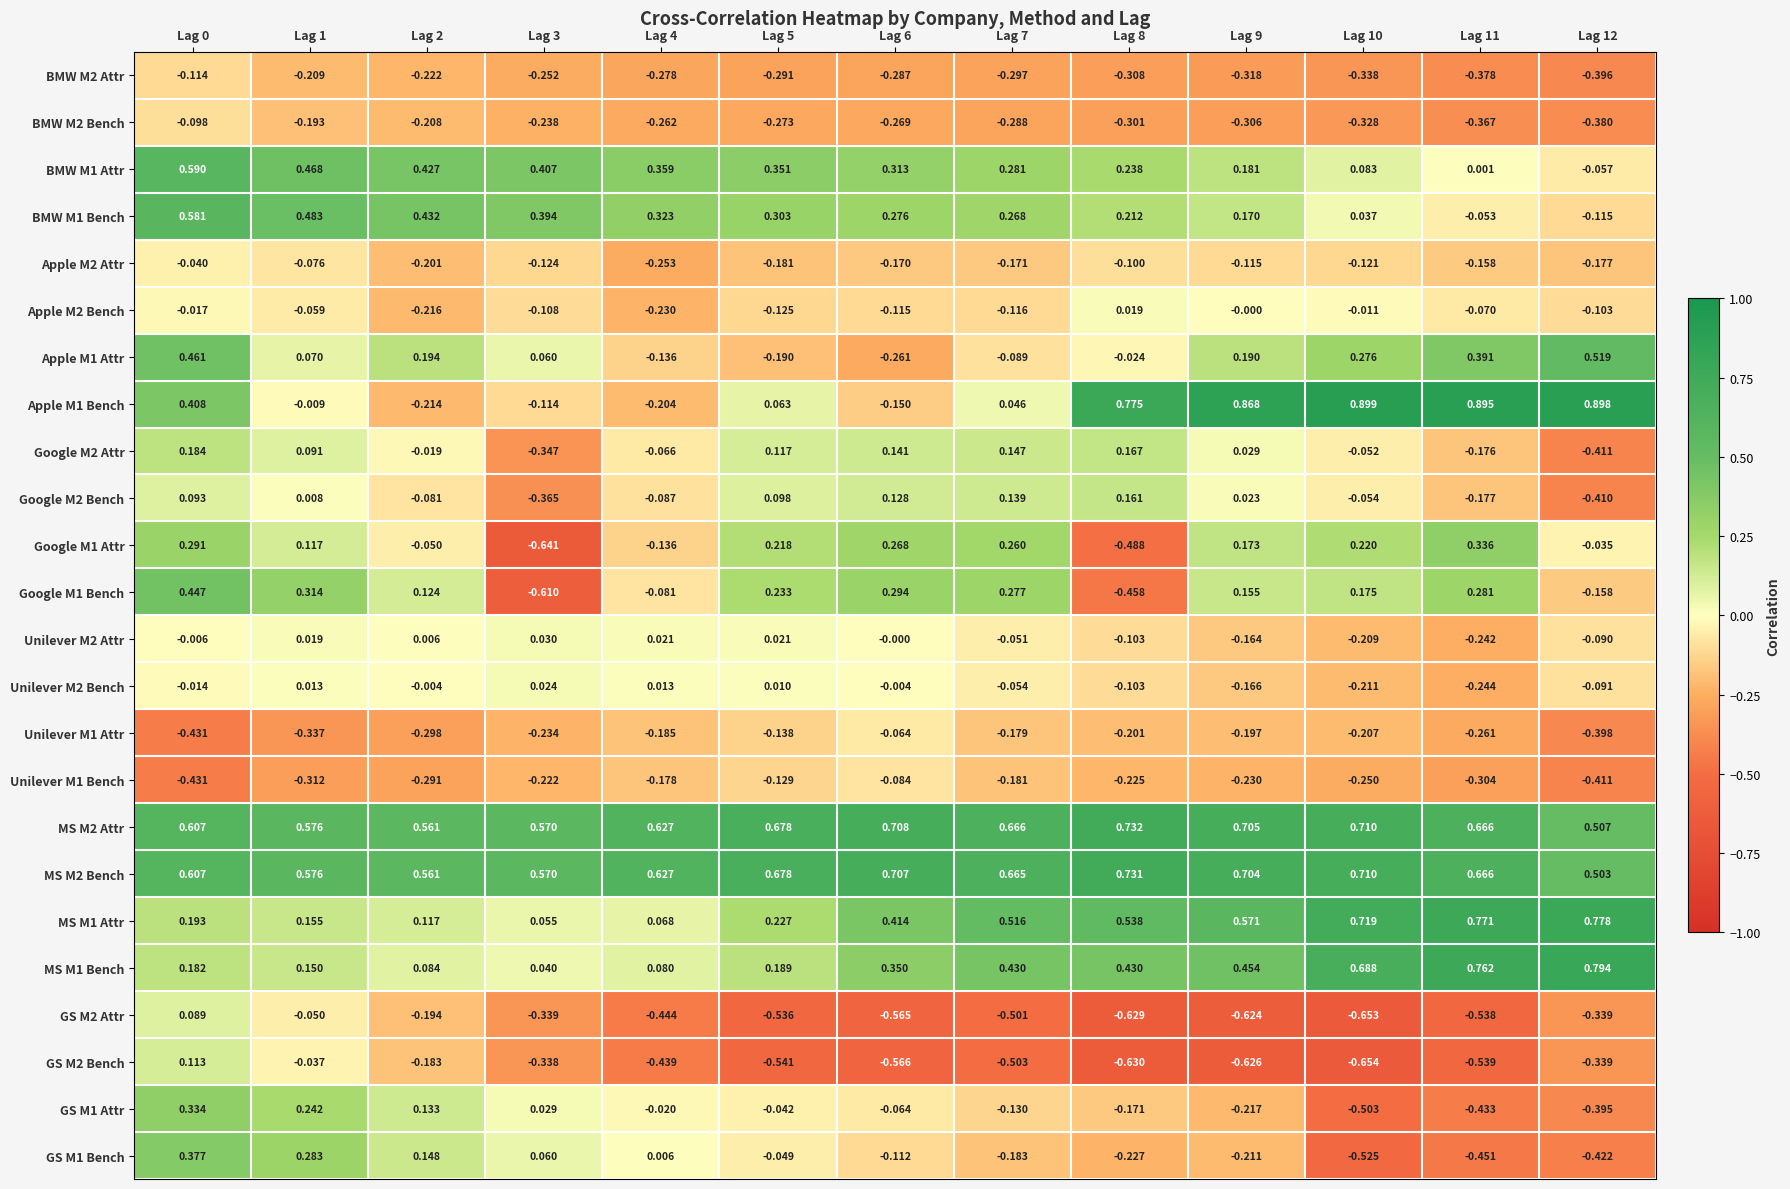

Is the value of Google M1 Attr at Lag 10 greater than the value of GS M1 Bench at Lag 11?

Yes